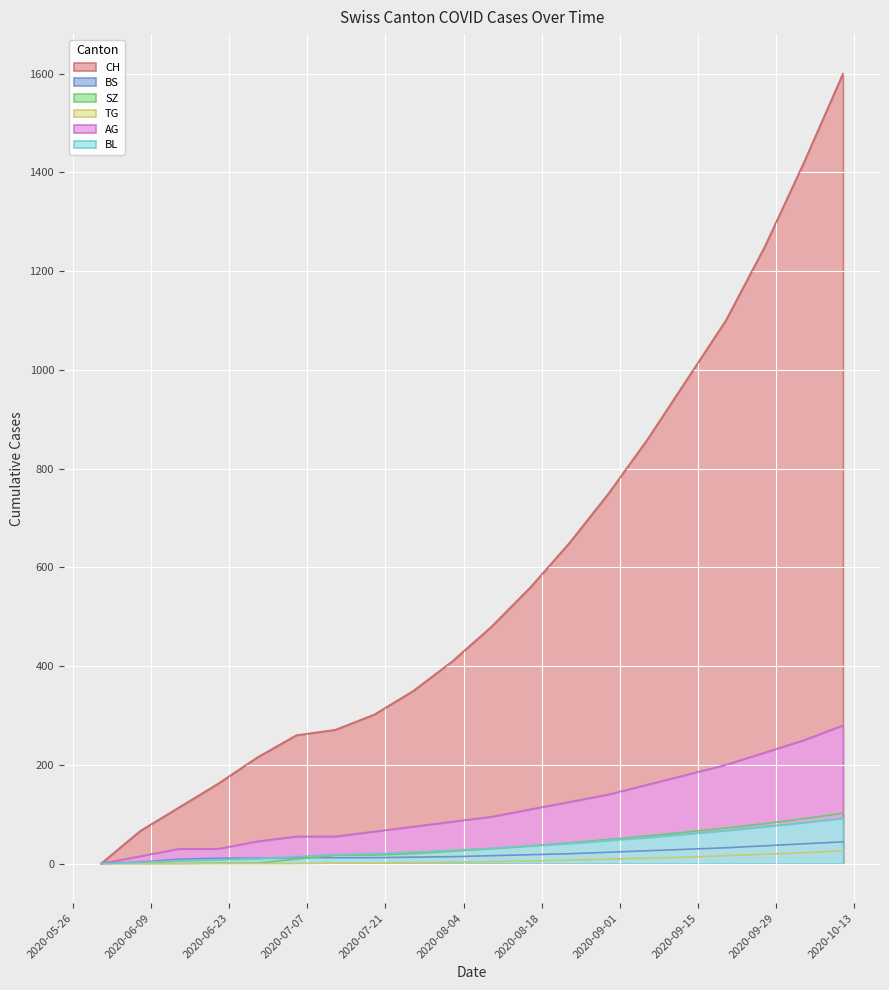

Reading right to left, transcribe all the data shown in this chart.

CH: 2020-10-11=1600	2020-10-04=1420	2020-09-27=1250	2020-09-20=1100	2020-09-13=980	2020-09-06=860	2020-08-30=750	2020-08-23=650	2020-08-16=560	2020-08-09=480	2020-08-02=410	2020-07-26=350	2020-07-19=302	2020-07-12=271	2020-07-05=260	2020-06-28=215	2020-06-21=162	2020-06-14=114	2020-06-07=66	2020-05-31=0
BS: 2020-10-11=44	2020-10-04=40	2020-09-27=36	2020-09-20=32	2020-09-13=29	2020-09-06=26	2020-08-30=23	2020-08-23=20	2020-08-16=18	2020-08-09=16	2020-08-02=14	2020-07-26=13	2020-07-19=12	2020-07-12=12	2020-07-05=12	2020-06-28=11	2020-06-21=11	2020-06-14=9	2020-06-07=3	2020-05-31=0
SZ: 2020-10-11=102	2020-10-04=91	2020-09-27=81	2020-09-20=72	2020-09-13=64	2020-09-06=56	2020-08-30=49	2020-08-23=42	2020-08-16=36	2020-08-09=30	2020-08-02=25	2020-07-26=20	2020-07-19=17	2020-07-12=17	2020-07-05=9	2020-06-28=1	2020-06-21=1	2020-06-14=0	2020-06-07=0	2020-05-31=0
TG: 2020-10-11=26	2020-10-04=22	2020-09-27=19	2020-09-20=16	2020-09-13=13	2020-09-06=11	2020-08-30=9	2020-08-23=7	2020-08-16=5	2020-08-09=4	2020-08-02=3	2020-07-26=2	2020-07-19=1	2020-07-12=1	2020-07-05=0	2020-06-28=0	2020-06-21=0	2020-06-14=0	2020-06-07=0	2020-05-31=0
AG: 2020-10-11=280	2020-10-04=250	2020-09-27=225	2020-09-20=200	2020-09-13=180	2020-09-06=160	2020-08-30=140	2020-08-23=125	2020-08-16=110	2020-08-09=95	2020-08-02=85	2020-07-26=75	2020-07-19=65	2020-07-12=55	2020-07-05=55	2020-06-28=45	2020-06-21=30	2020-06-14=30	2020-06-07=15	2020-05-31=0
BL: 2020-10-11=92	2020-10-04=83	2020-09-27=75	2020-09-20=67	2020-09-13=60	2020-09-06=53	2020-08-30=47	2020-08-23=41	2020-08-16=36	2020-08-09=31	2020-08-02=27	2020-07-26=23	2020-07-19=20	2020-07-12=18	2020-07-05=14	2020-06-28=10	2020-06-21=8	2020-06-14=6	2020-06-07=2	2020-05-31=0